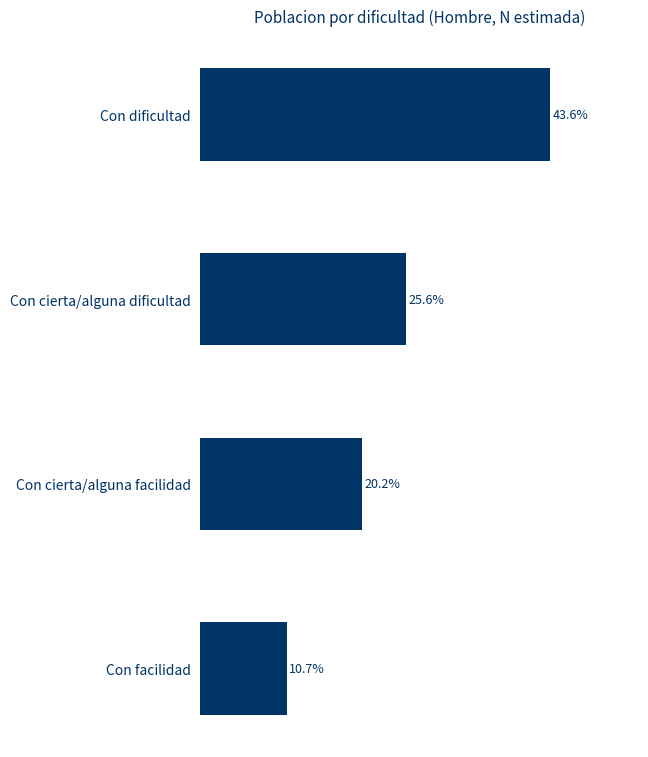

Are the bars grouped side by side (vs. stacked)?

No